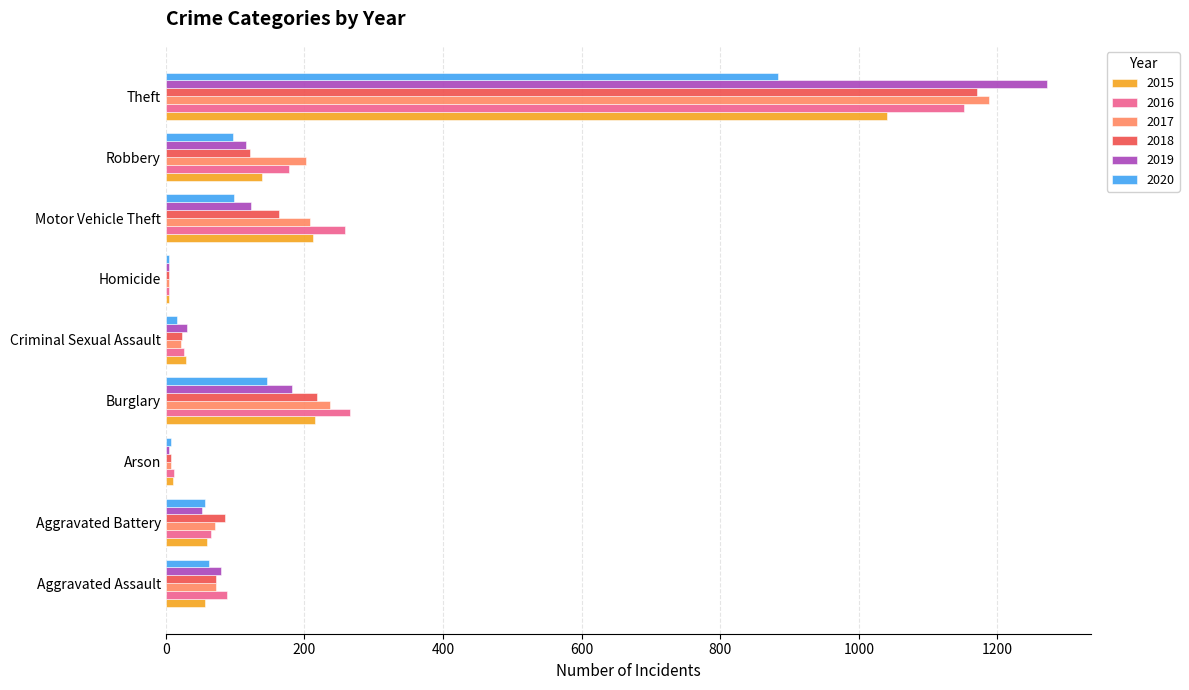

Is the value of 2019 at Theft greater than the value of 2015 at Aggravated Assault?

Yes